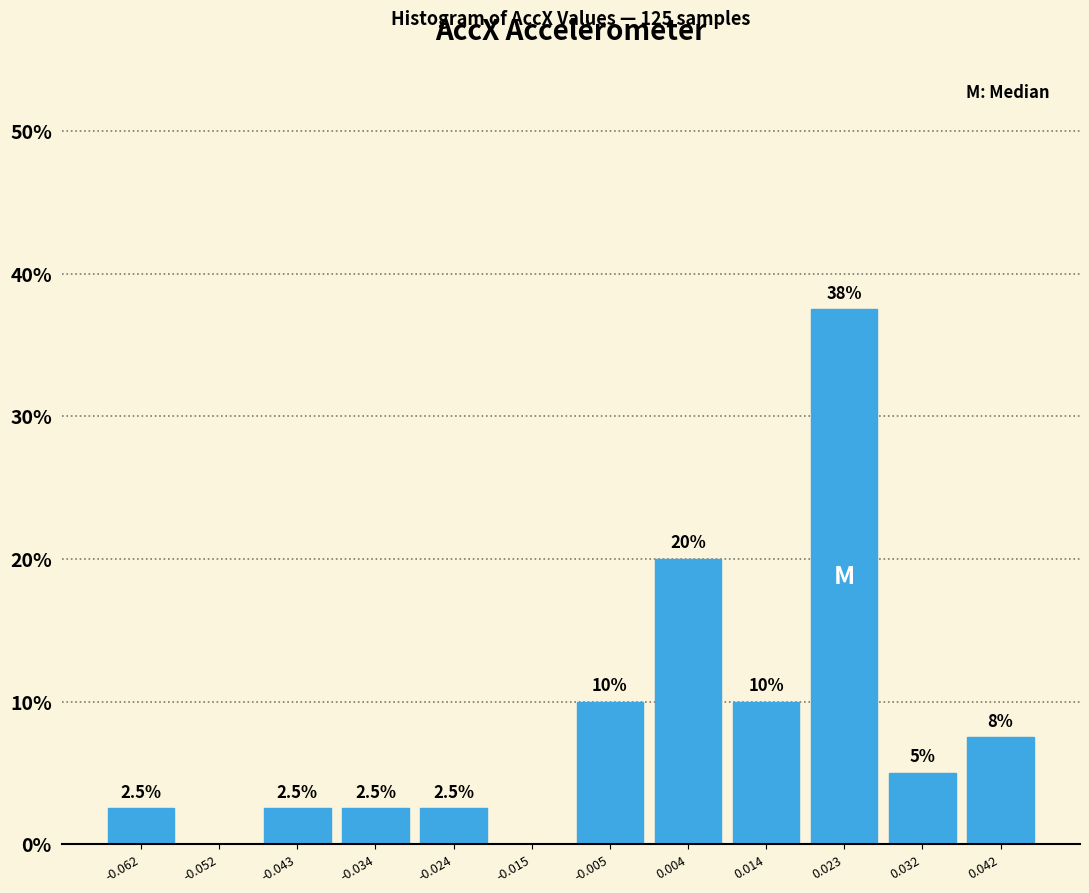

Which range on the x-axis has the tallest bar?

0.018 to 0.028